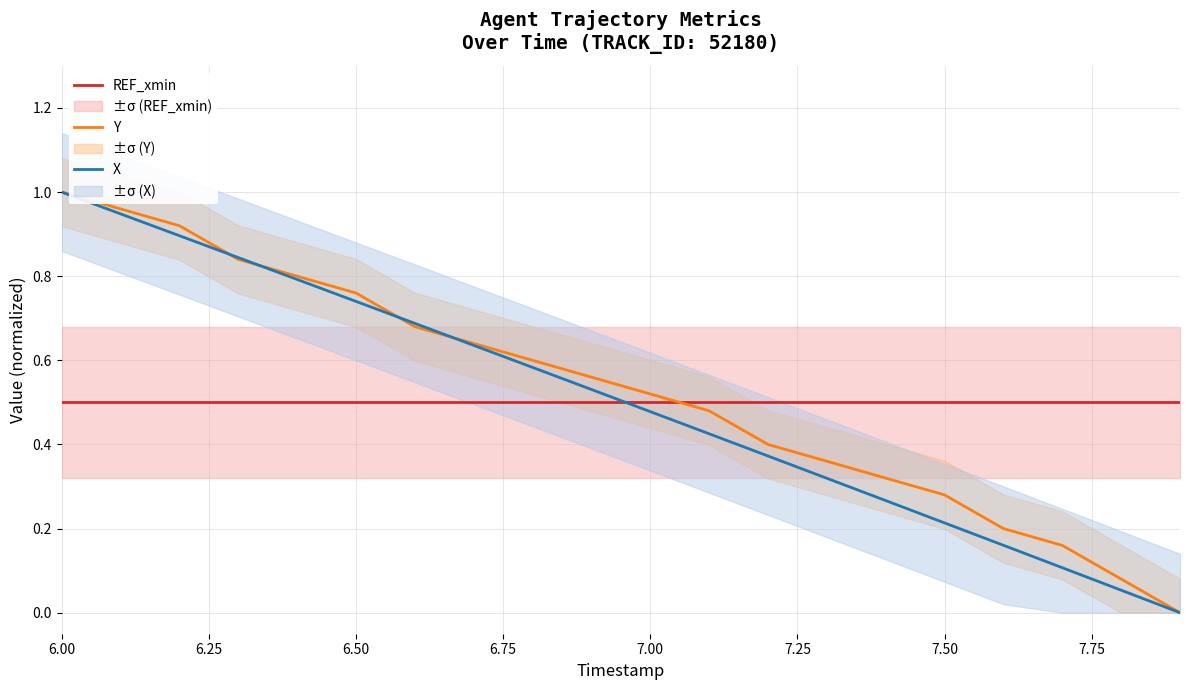

True or false: Y and REF_xmin intersect in this chart.

True